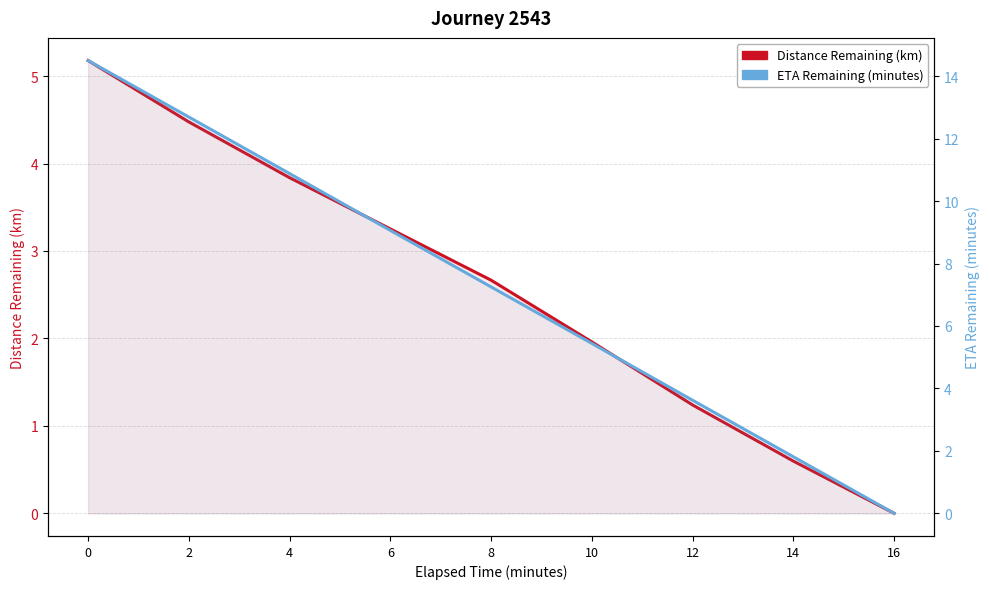

What is the highest value of the Distance Remaining (km) series?

5.2